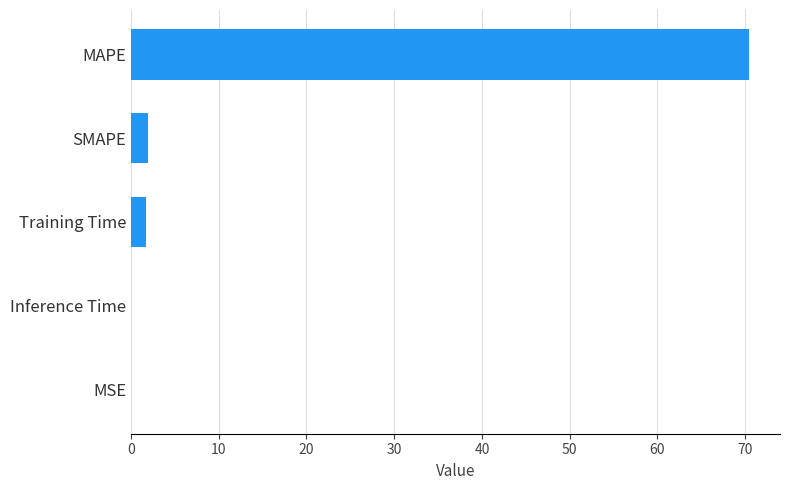

Which has a higher value, Inference Time or Training Time?

Training Time